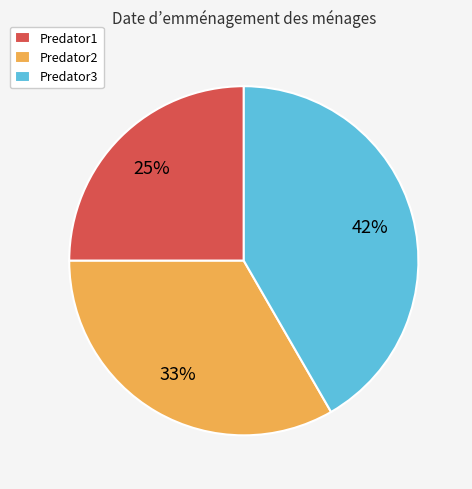

Does Predator1 represent more than half of the total?

No